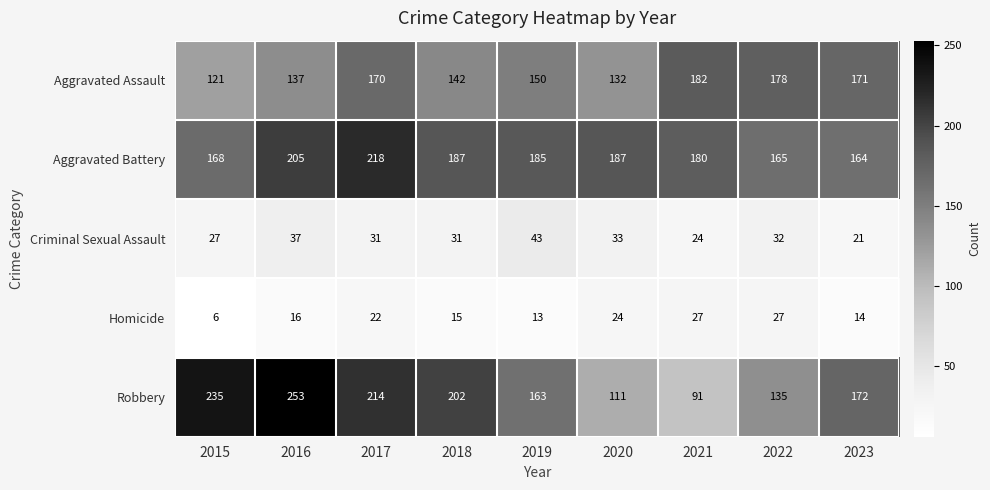

Where does the Aggravated Battery series first go above 185?

2016